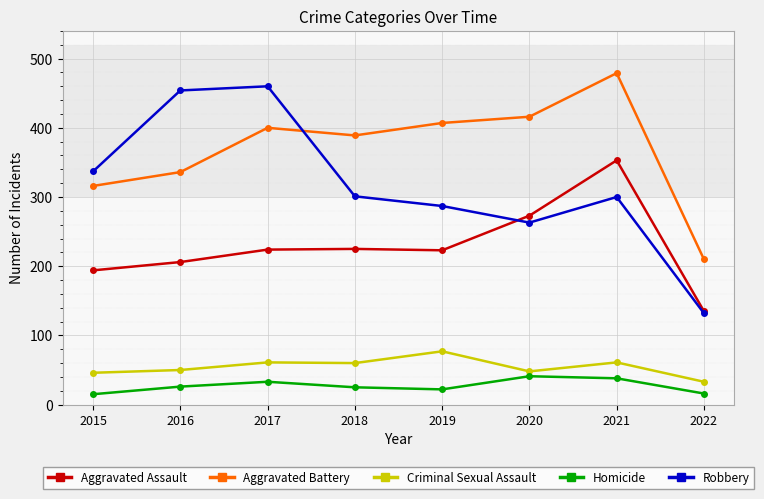

How many interior local peaks does the Robbery series have?

2